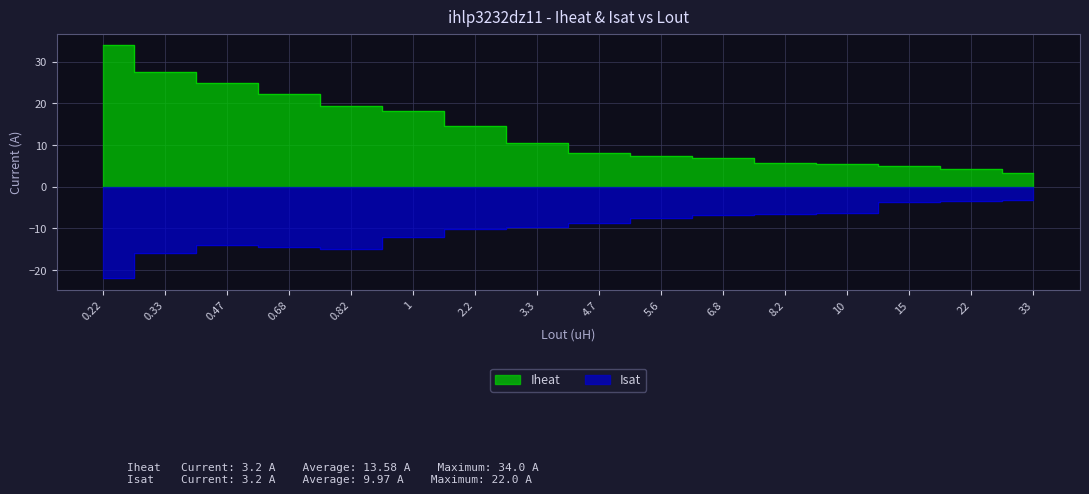

List the series in order of their overall mean, lowest first.

Isat, Iheat